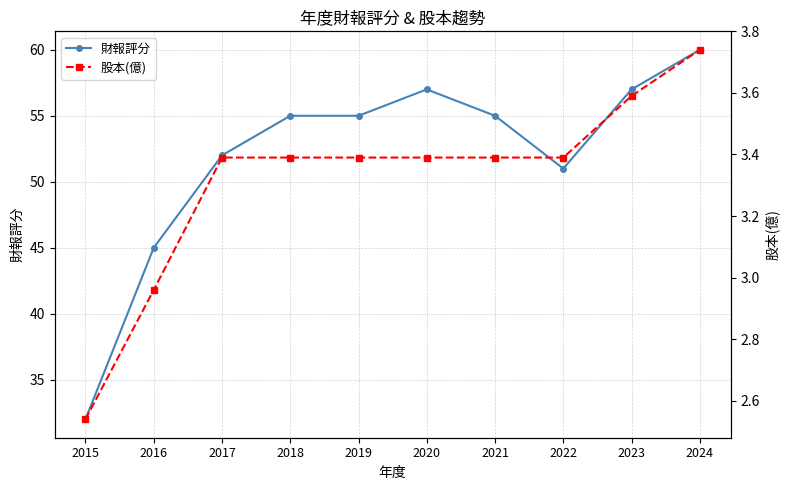

Is the value of 股本(億) at 2024 greater than the value of 財報評分 at 2021?

No